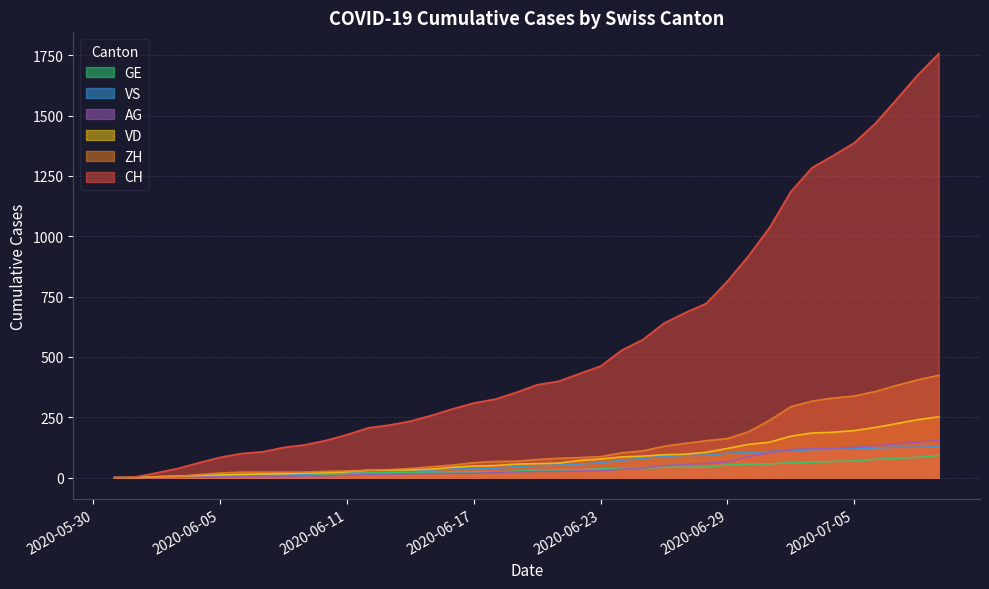

Is the value of ZH at 2020-06-14 greater than the value of VS at 2020-06-07?

Yes